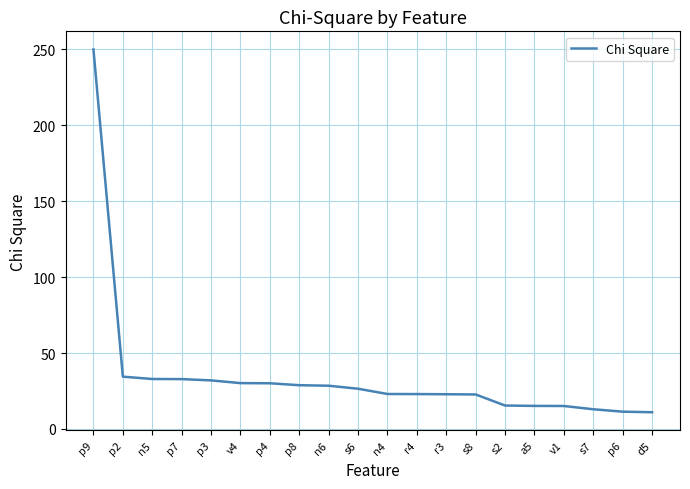

What is the minimum value shown in the chart?

11.0